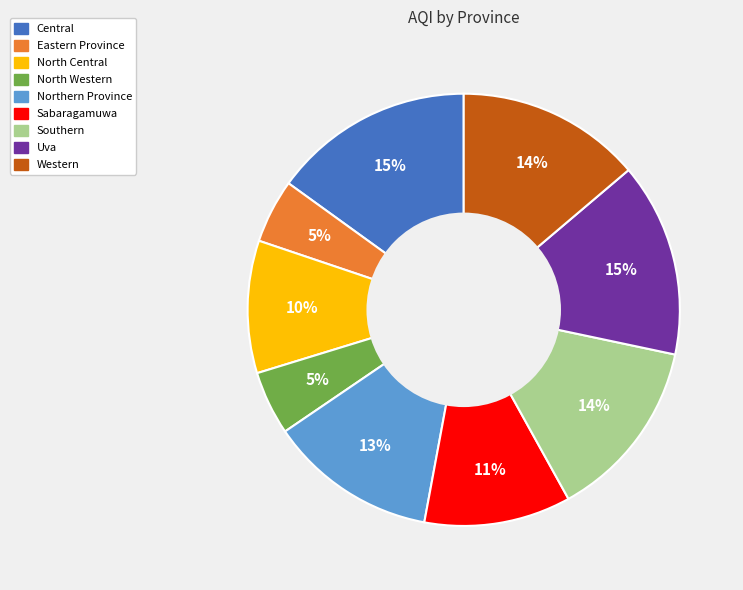

To the nearest percent, what is the difference between the largest and smallest slice percentages?

10%